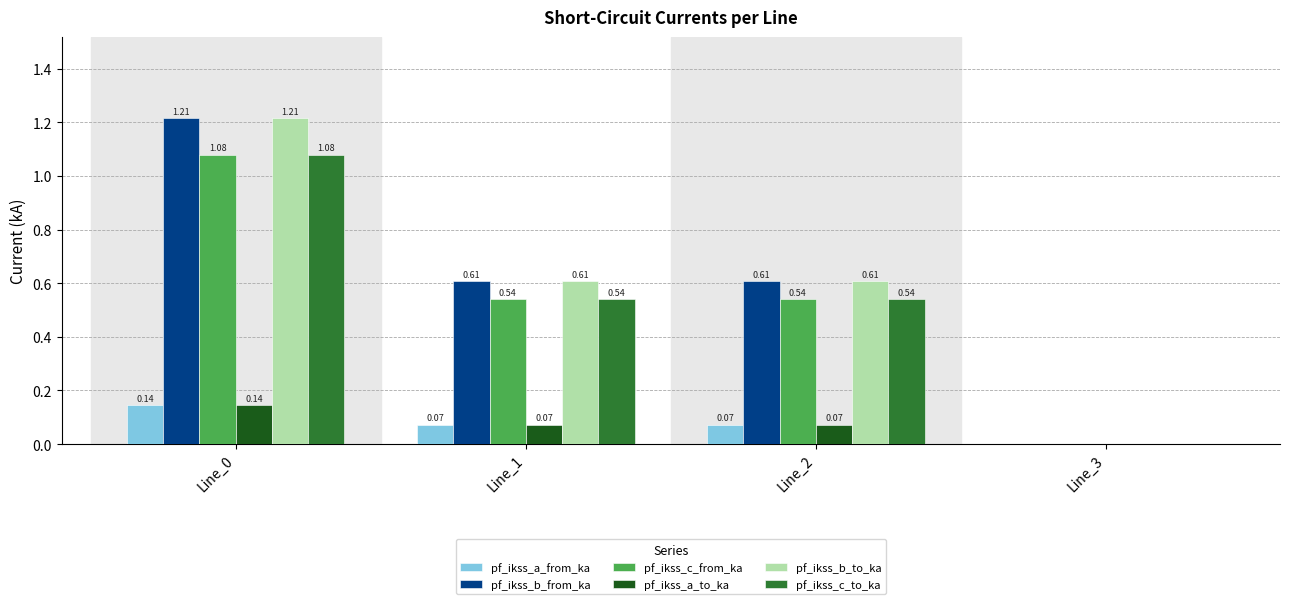

Is the value of pf_ikss_b_from_ka at Line_3 greater than the value of pf_ikss_c_from_ka at Line_1?

No